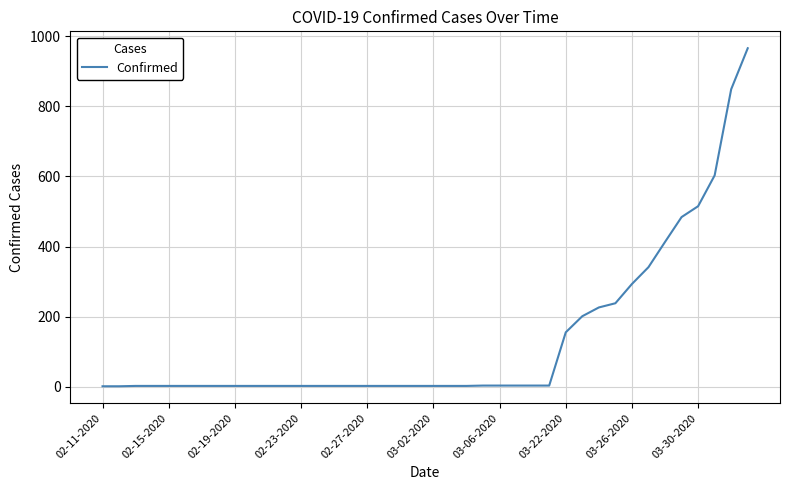

What is the difference between the maximum and minimum values?

965